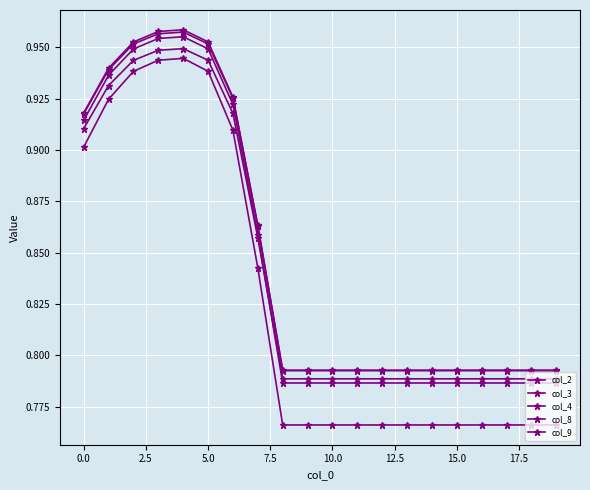

How many lines are shown in the chart?

5